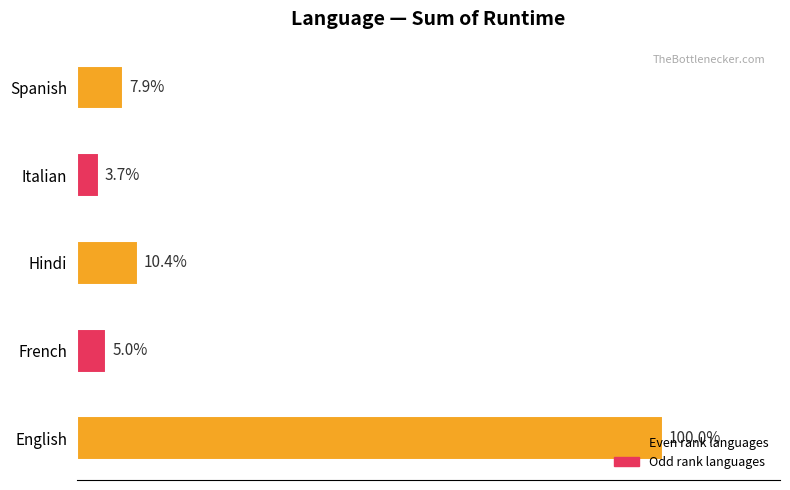

Are the bars horizontal?

Yes